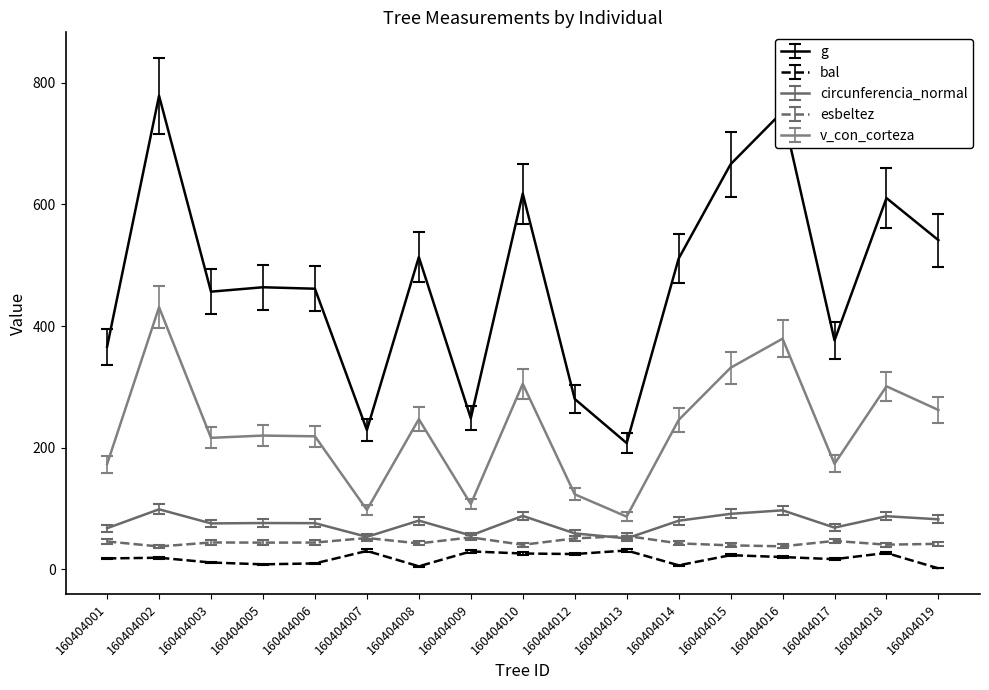

At which label does v_con_corteza reach its peak?

160404002